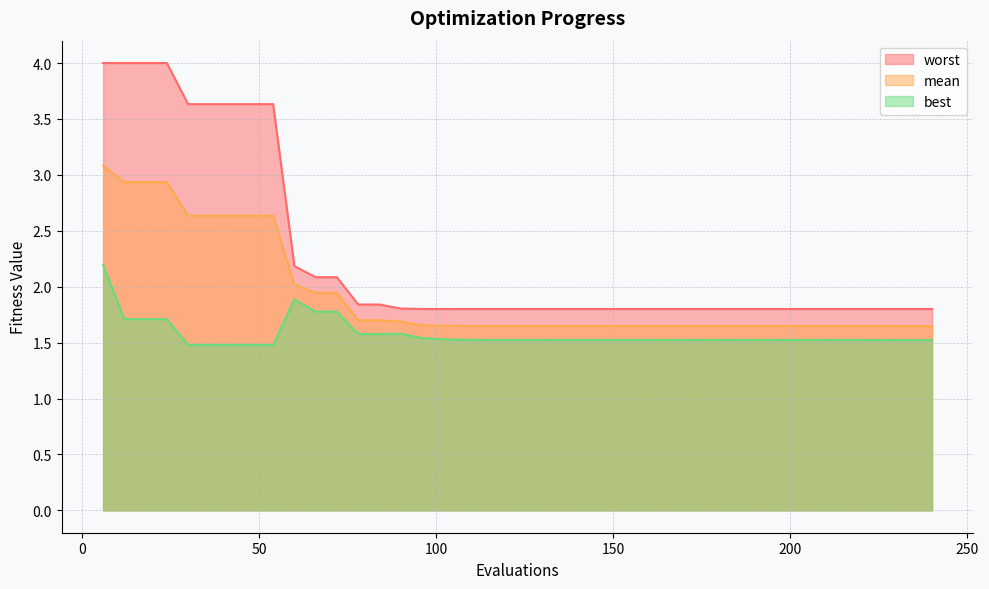

What is the value of the worst point at the 22nd from the left?

1.8